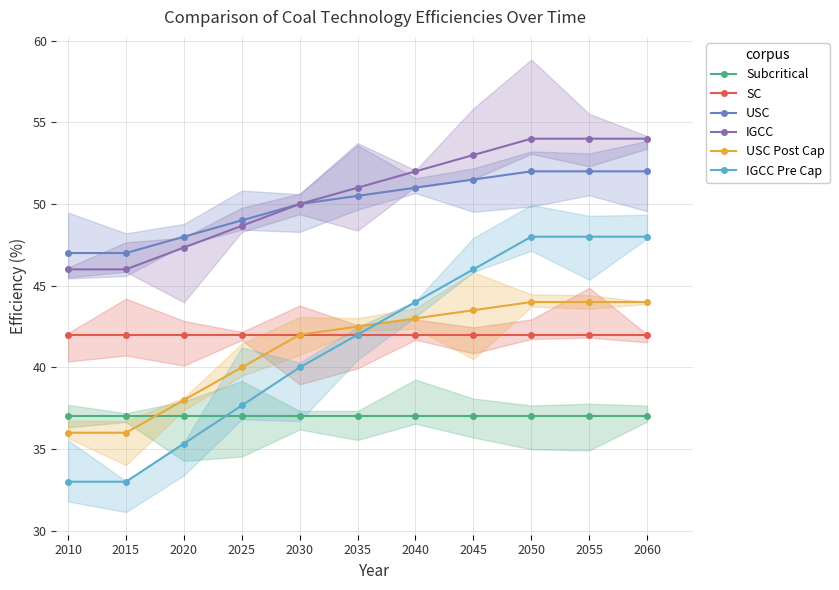

Does the chart display data point markers on the line(s)?

Yes